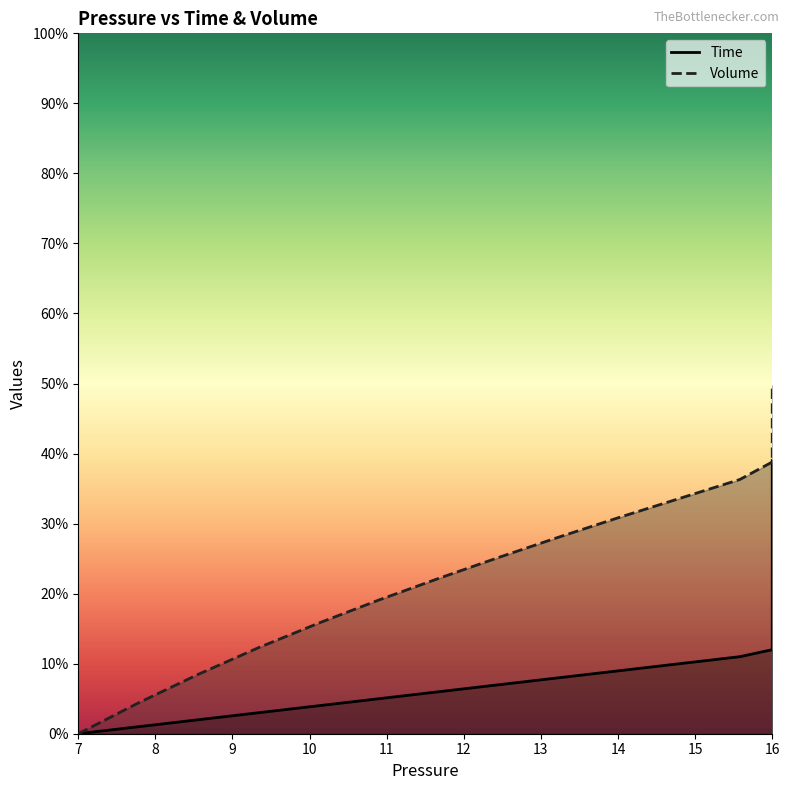

Between 23 and 37, which is larger?

37